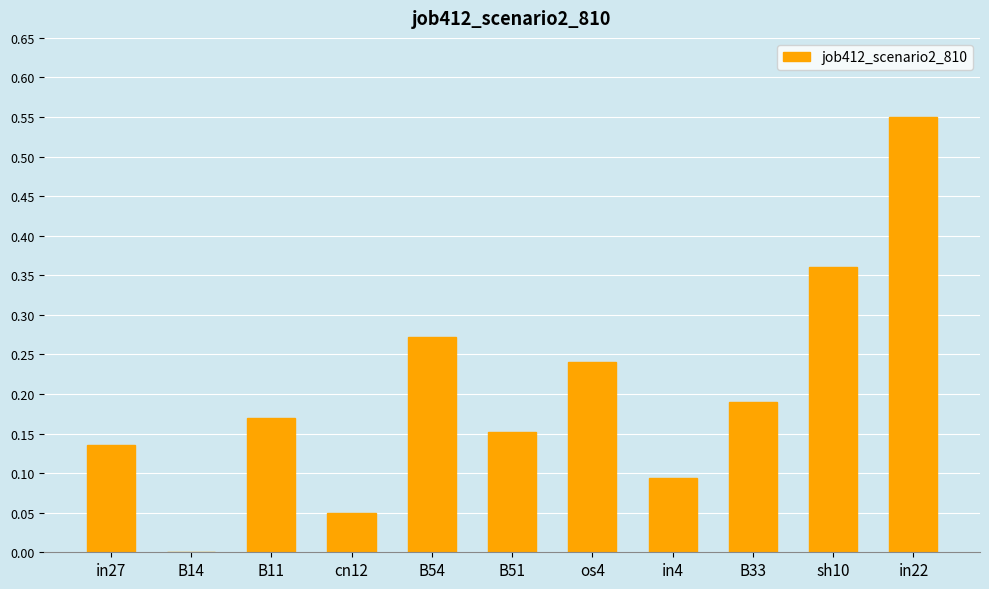

Is it true that the value at B14 is 0.2?

False